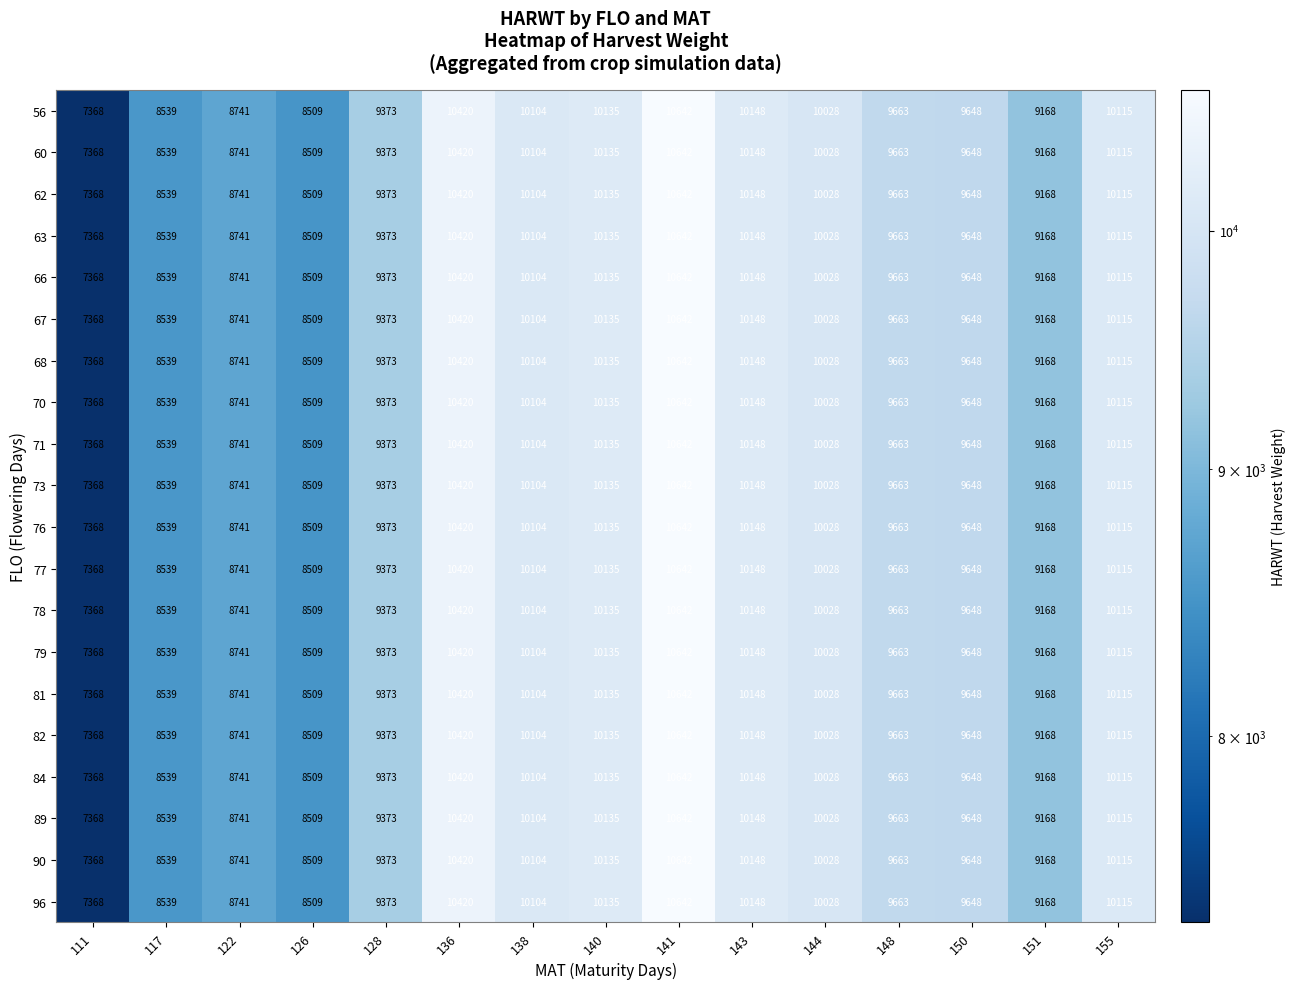

List the labels in order of 78 value, largest first.

141, 136, 143, 140, 155, 138, 144, 148, 150, 128, 151, 122, 117, 126, 111